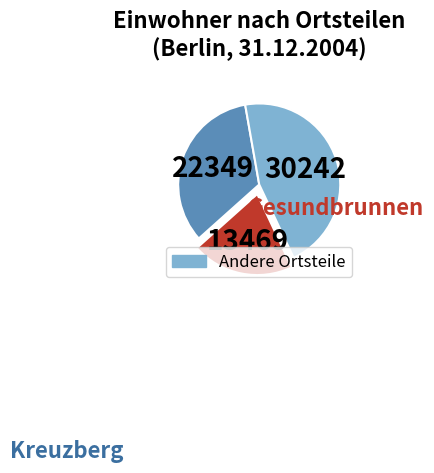

Is there a majority slice in this chart?

No